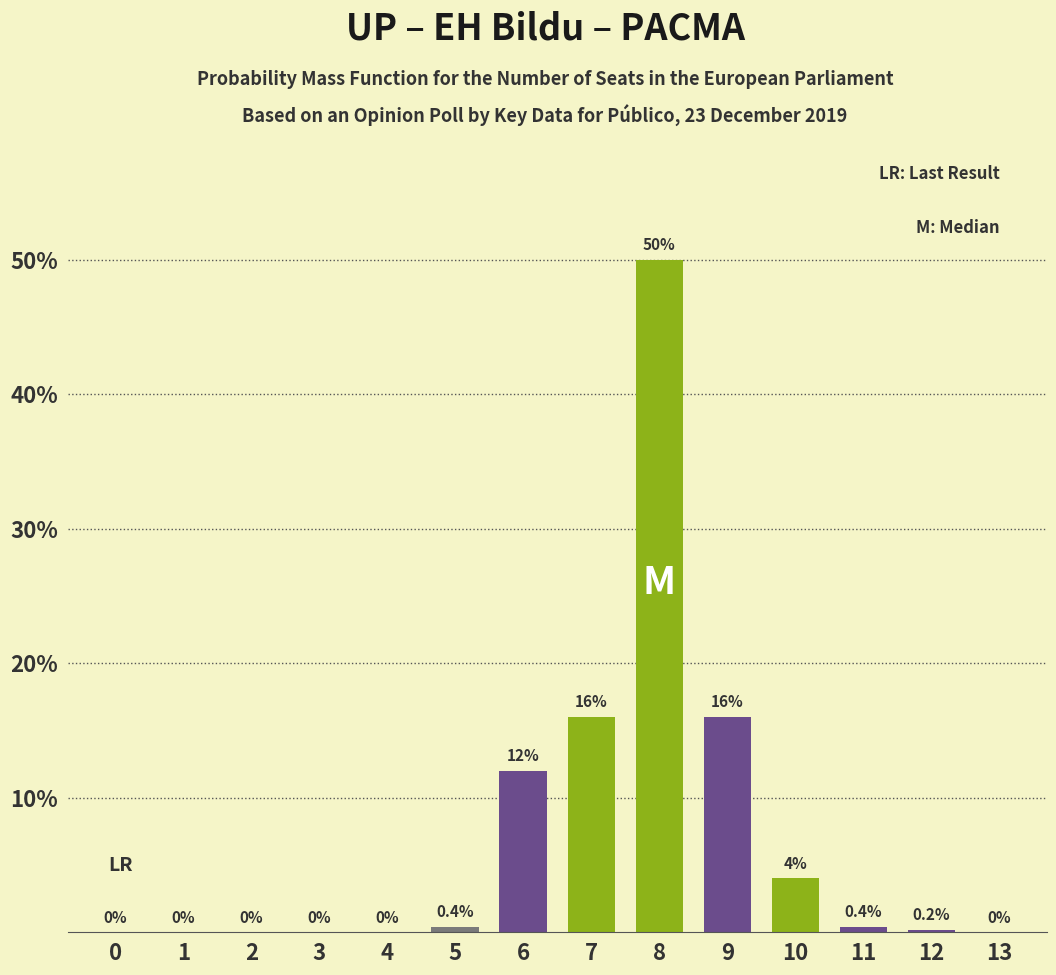

True or false: the data shows -16.5 at 3.

False